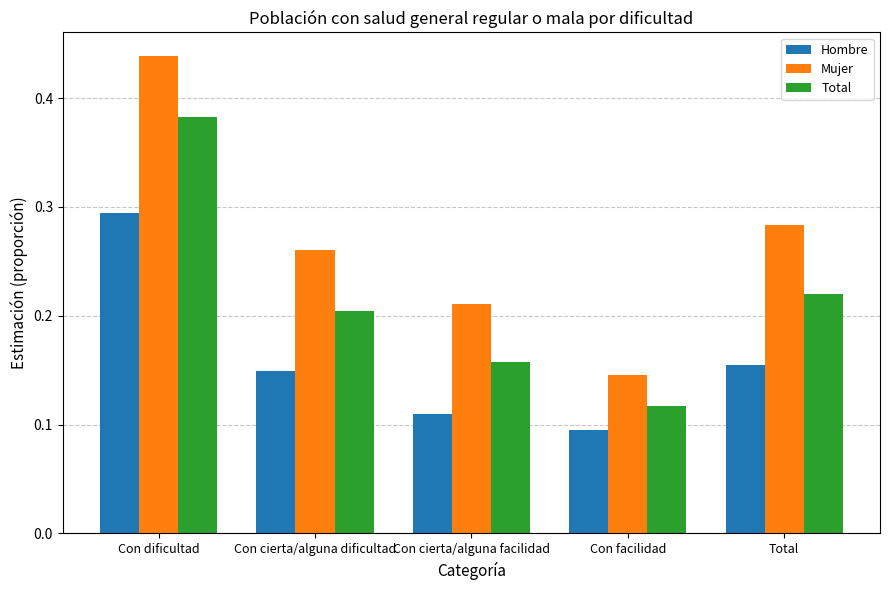

What is the sum of all Total values?

1.1